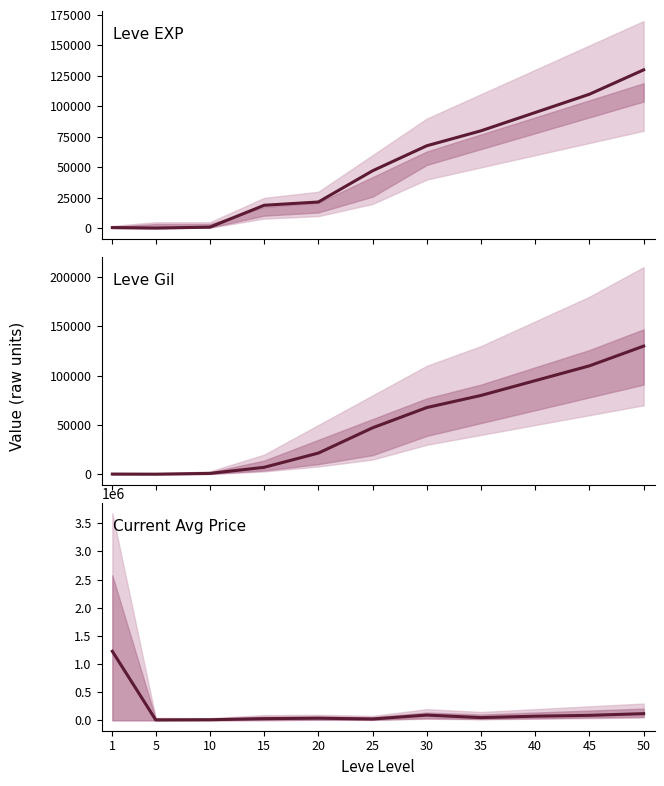

Where is Leve EXP nearest to the value 65110?

30